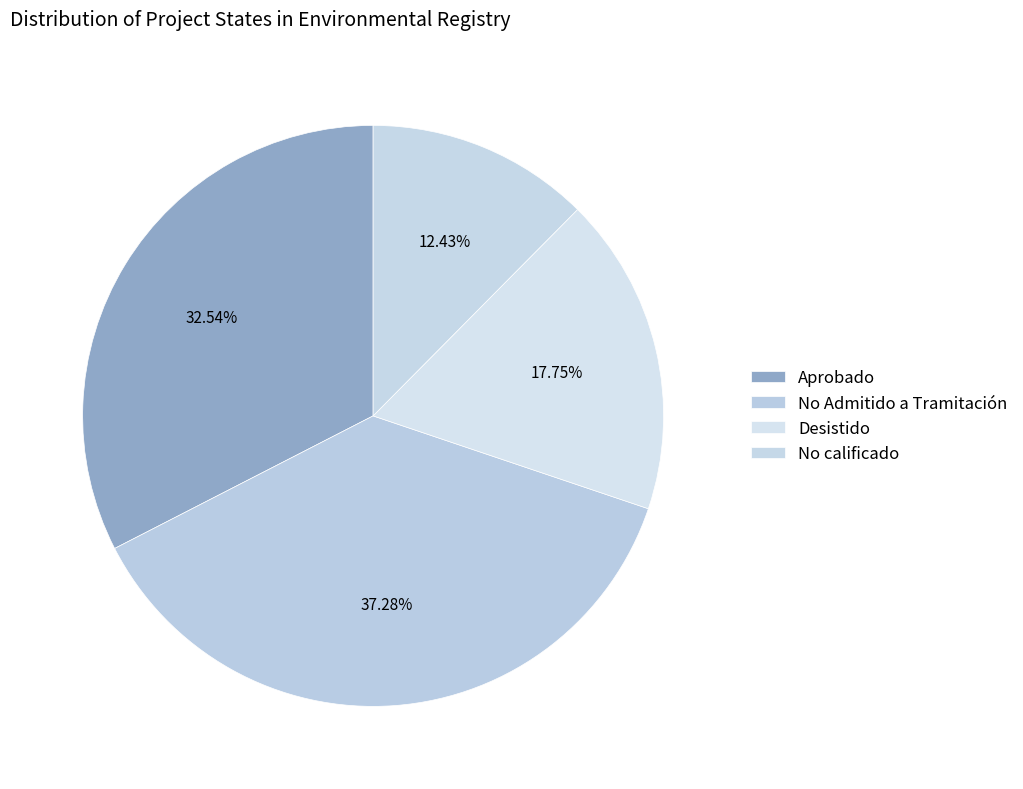

To the nearest percent, what is the average slice percentage?

25%